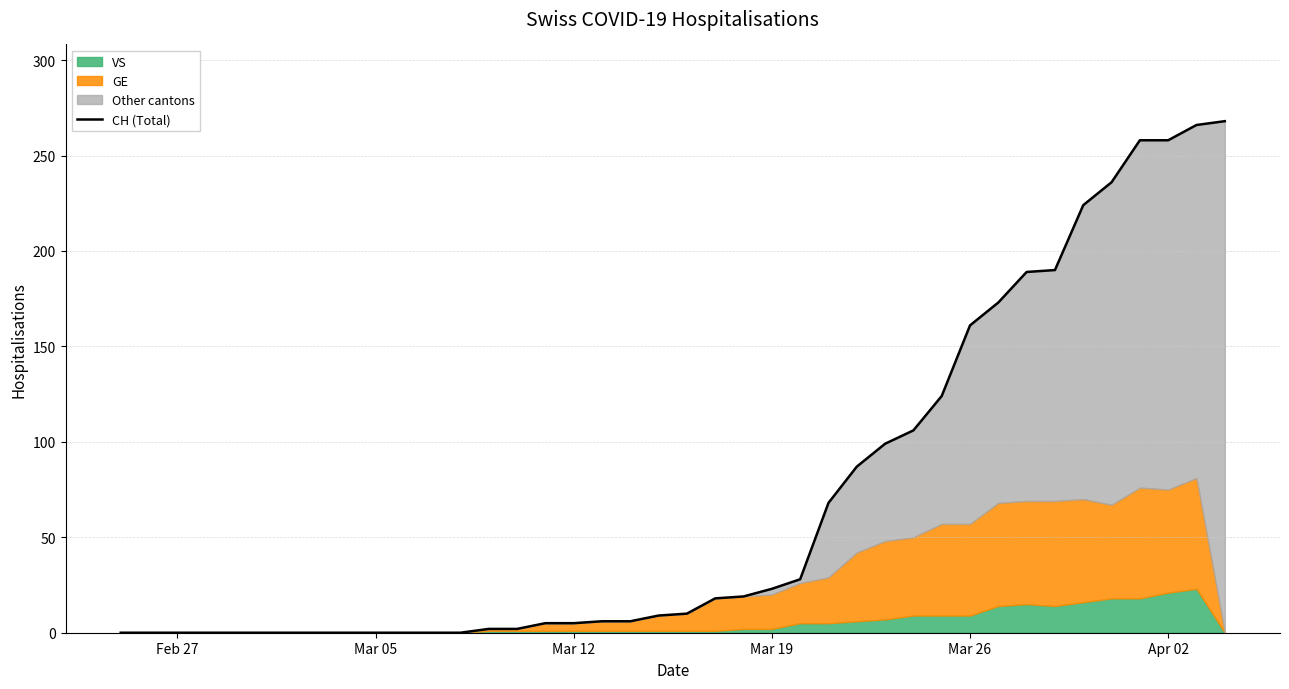

Does the chart display data point markers on the line(s)?

No